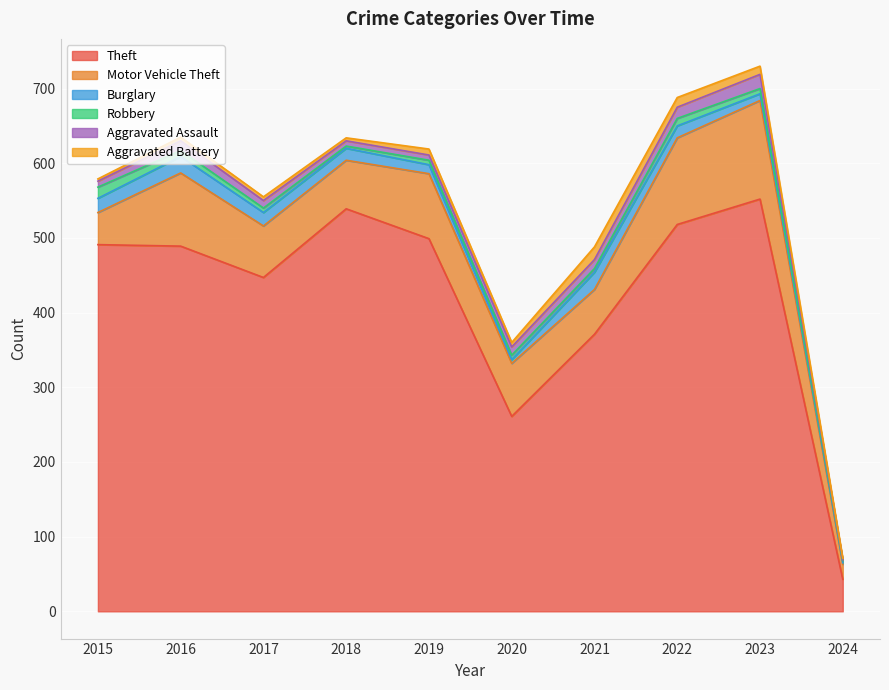

How many categories are shown in the chart?

10